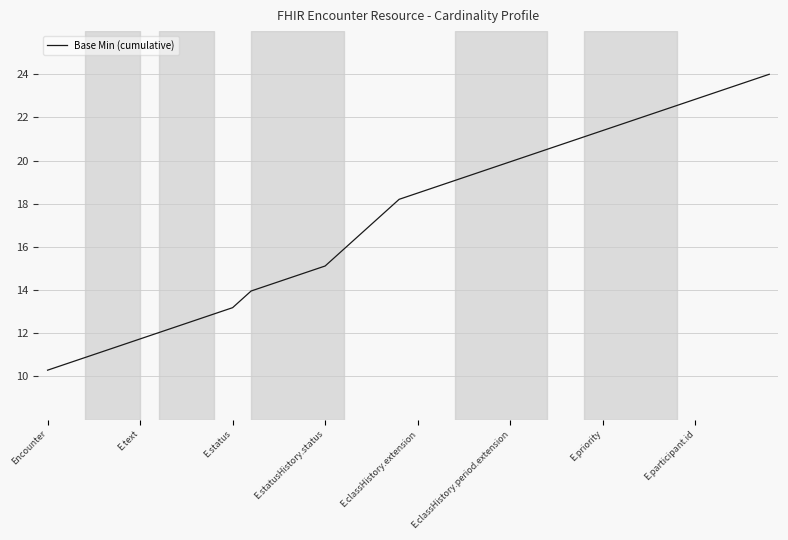

How many values are below 18?

19